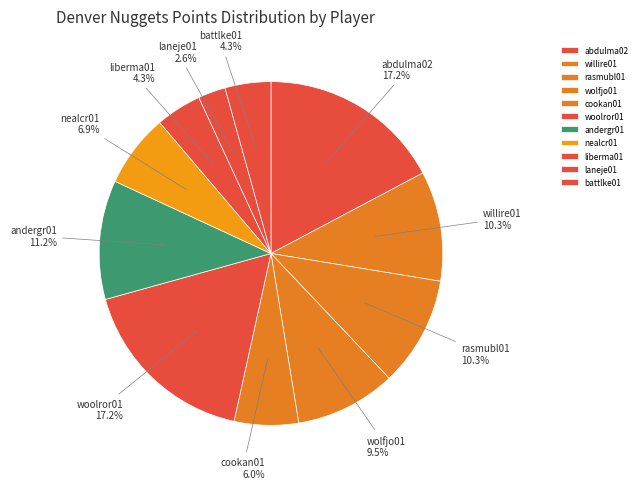

How many segments does this pie chart have?

11